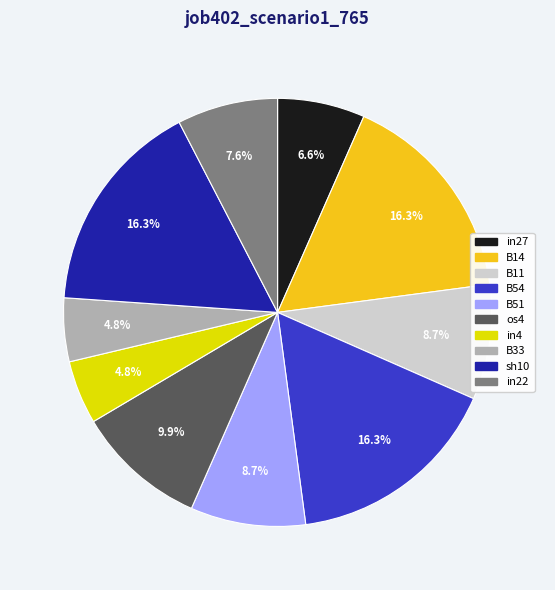

To the nearest percent, what percentage of the pie is B11?

9%